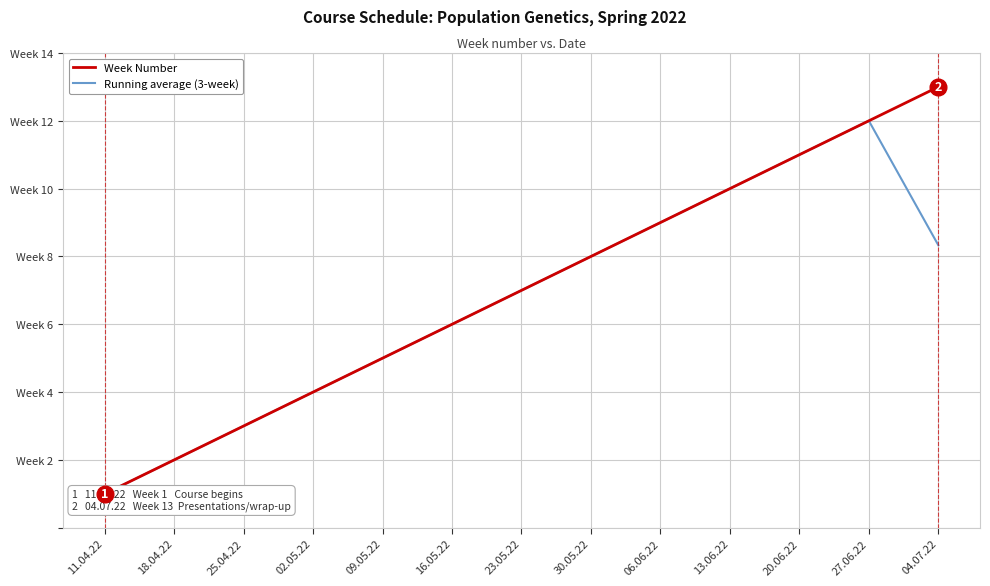

True or false: Running average (3-week) and Week Number intersect in this chart.

False